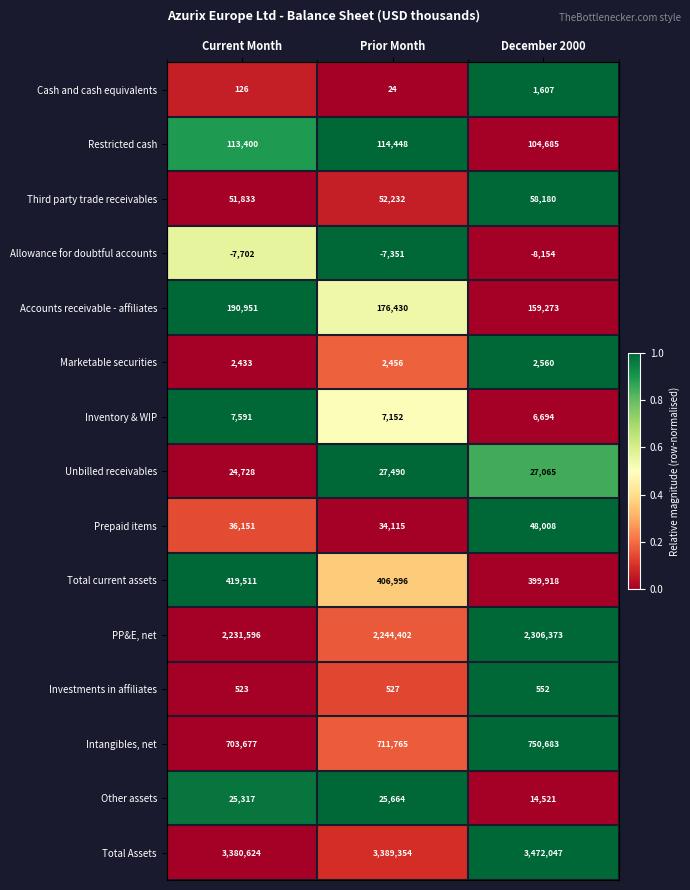

What is the difference between the Allowance for doubtful accounts values at Prior Month and Current Month?

351